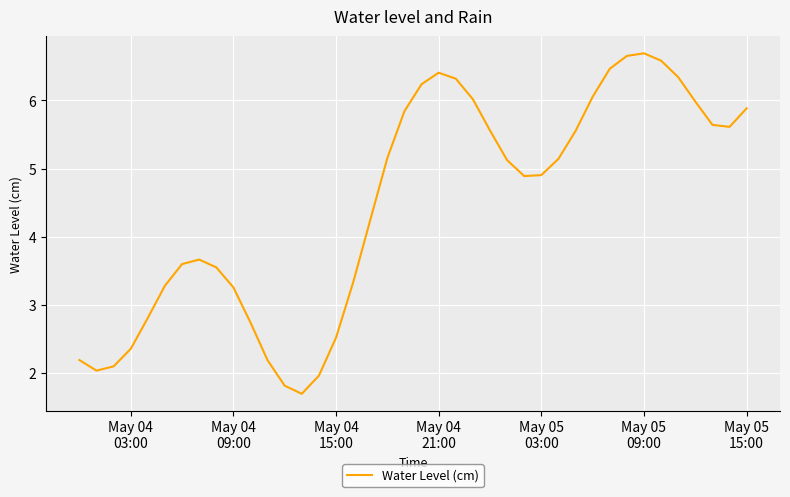

What is the maximum value shown in the chart?

6.7